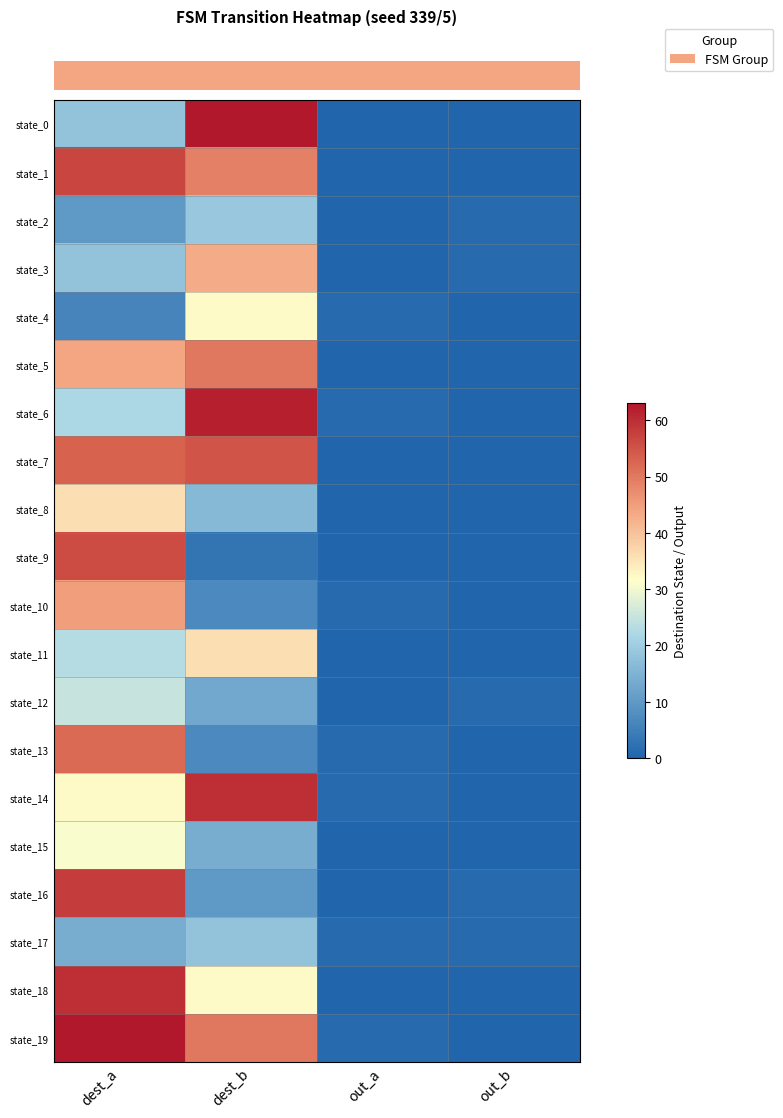

Reading right to left, transcribe all the data shown in this chart.

row_0: out_b=0	out_a=0	dest_b=63	dest_a=18
row_1: out_b=0	out_a=0	dest_b=49	dest_a=57
row_2: out_b=1	out_a=0	dest_b=19	dest_a=10
row_3: out_b=1	out_a=0	dest_b=43	dest_a=18
row_4: out_b=0	out_a=1	dest_b=32	dest_a=6
row_5: out_b=0	out_a=0	dest_b=50	dest_a=44
row_6: out_b=0	out_a=1	dest_b=62	dest_a=22
row_7: out_b=0	out_a=0	dest_b=55	dest_a=53
row_8: out_b=0	out_a=0	dest_b=16	dest_a=36
row_9: out_b=0	out_a=0	dest_b=3	dest_a=56
row_10: out_b=0	out_a=1	dest_b=7	dest_a=45
row_11: out_b=0	out_a=0	dest_b=36	dest_a=23
row_12: out_b=1	out_a=0	dest_b=13	dest_a=25
row_13: out_b=0	out_a=1	dest_b=7	dest_a=52
row_14: out_b=0	out_a=1	dest_b=60	dest_a=32
row_15: out_b=0	out_a=0	dest_b=14	dest_a=31
row_16: out_b=1	out_a=0	dest_b=10	dest_a=58
row_17: out_b=1	out_a=1	dest_b=18	dest_a=14
row_18: out_b=0	out_a=0	dest_b=32	dest_a=60
row_19: out_b=0	out_a=1	dest_b=50	dest_a=63